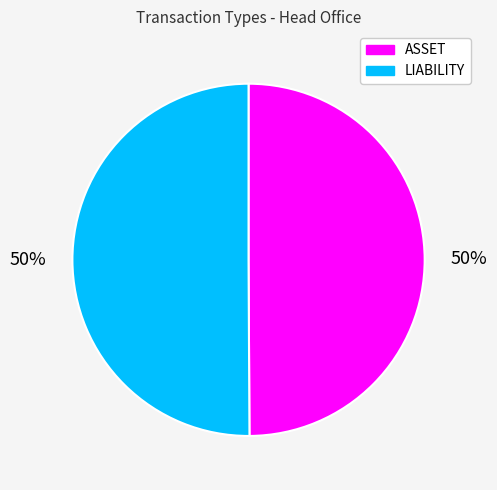

Approximately how many times larger is the value at ASSET compared to LIABILITY?

1.0